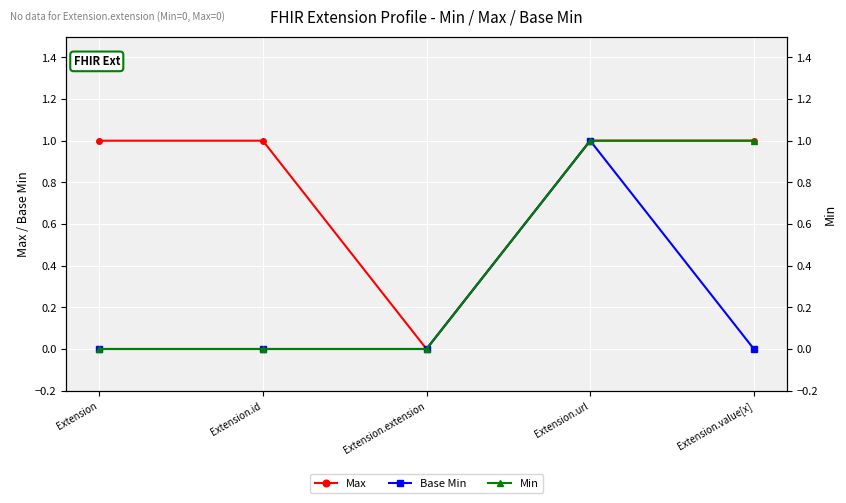

List the series in order of their overall mean, lowest first.

Base Min, Min, Max